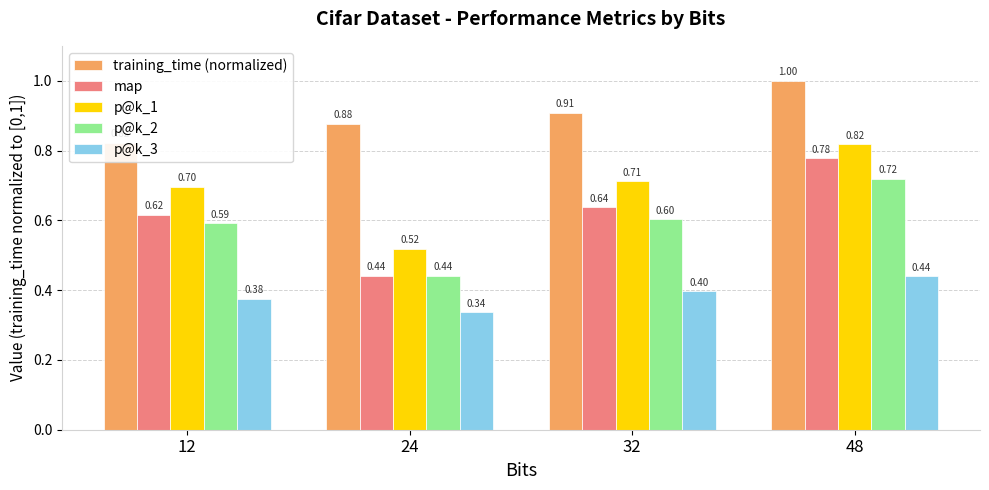

What is the value of the p@k_3 bar at the 4th from the left?

0.4